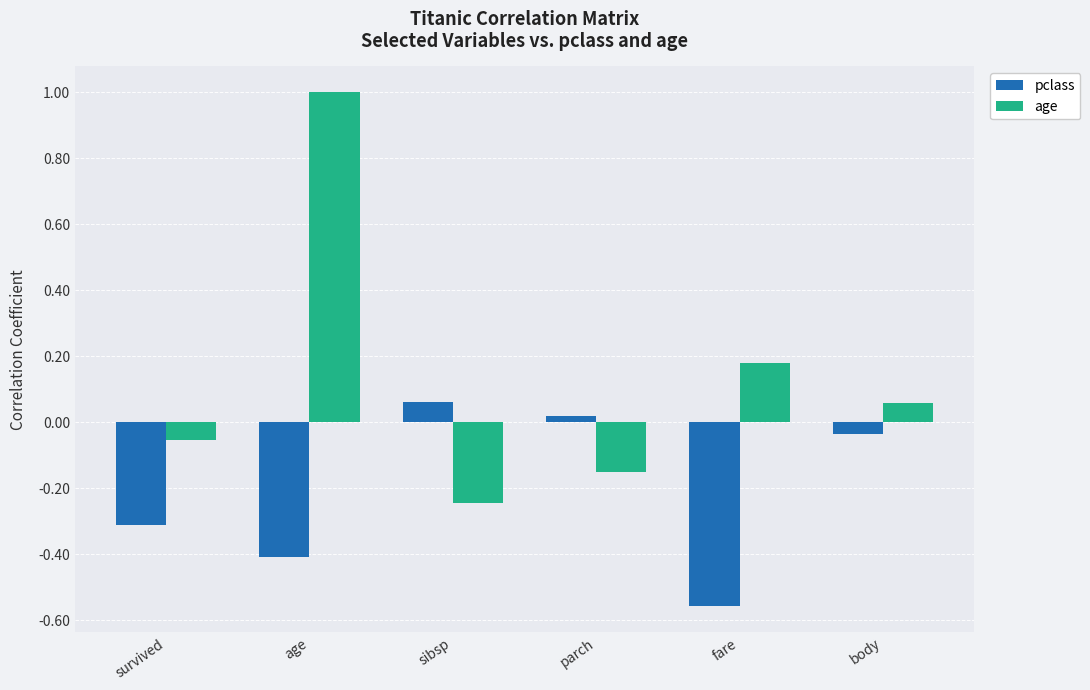

What is the label of the 5th bar from the right?

age